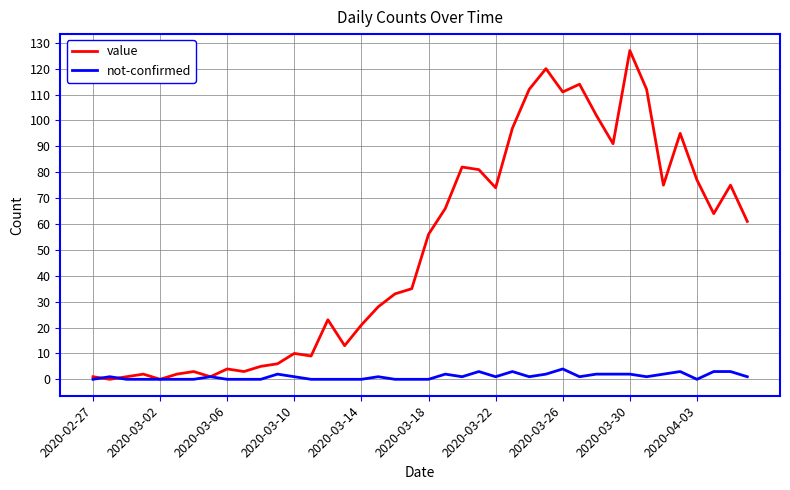

What is the maximum value shown in the chart?

127